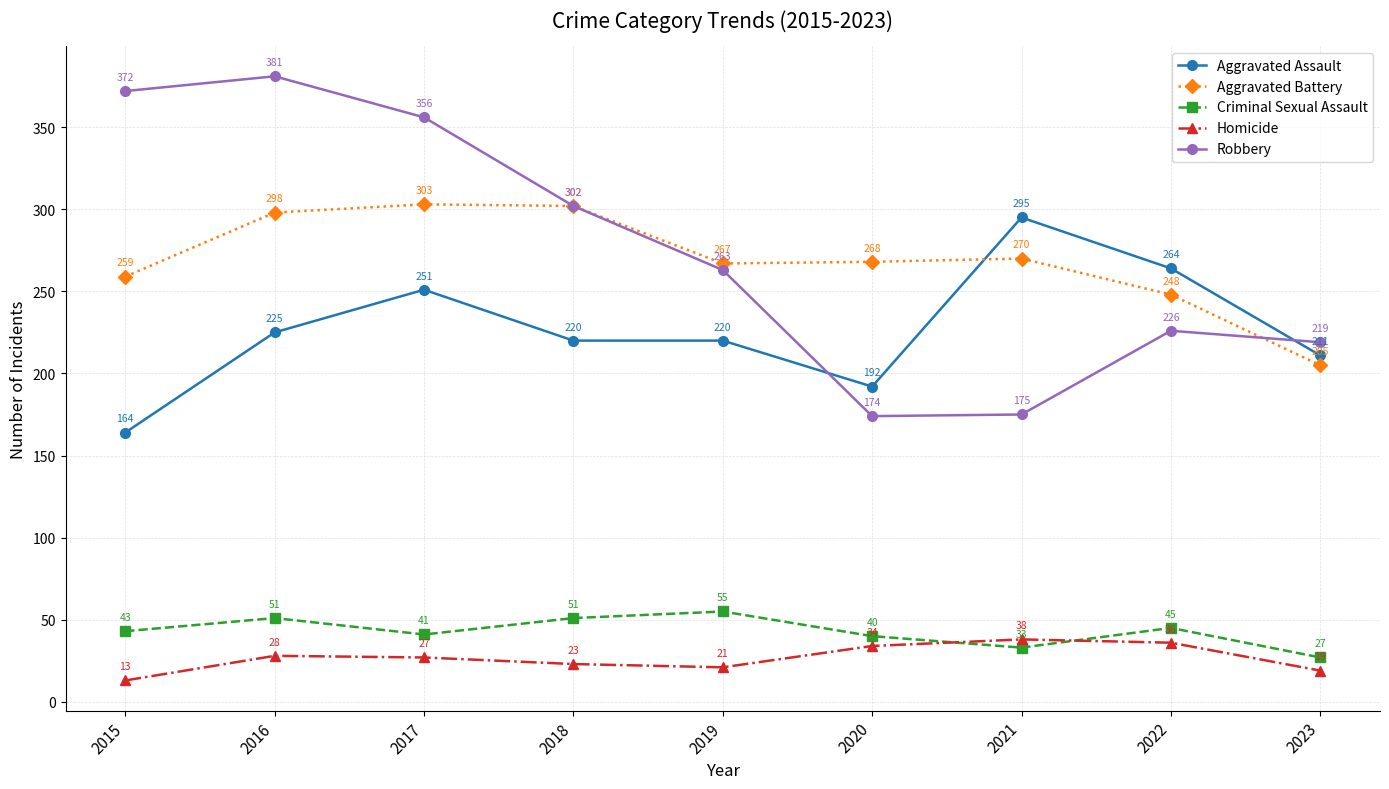

What is the spread (max minus min) of values at 2021?

262